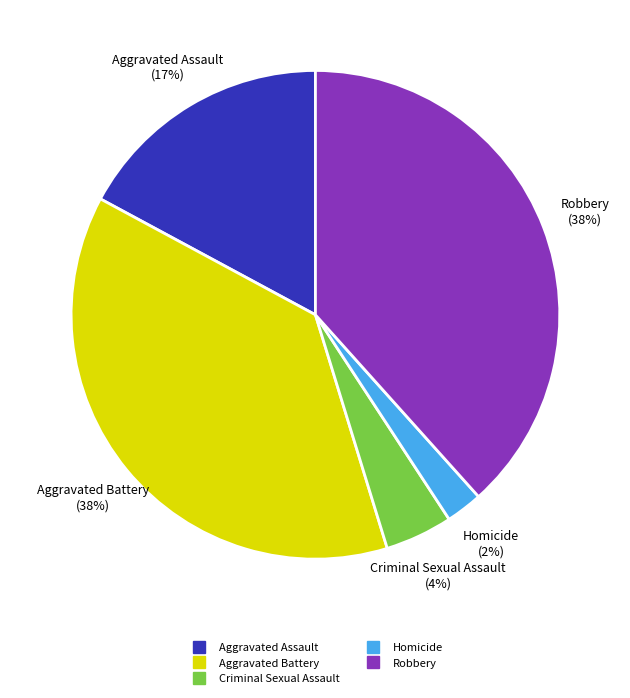

Is there any slice that represents more than half of the pie?

No